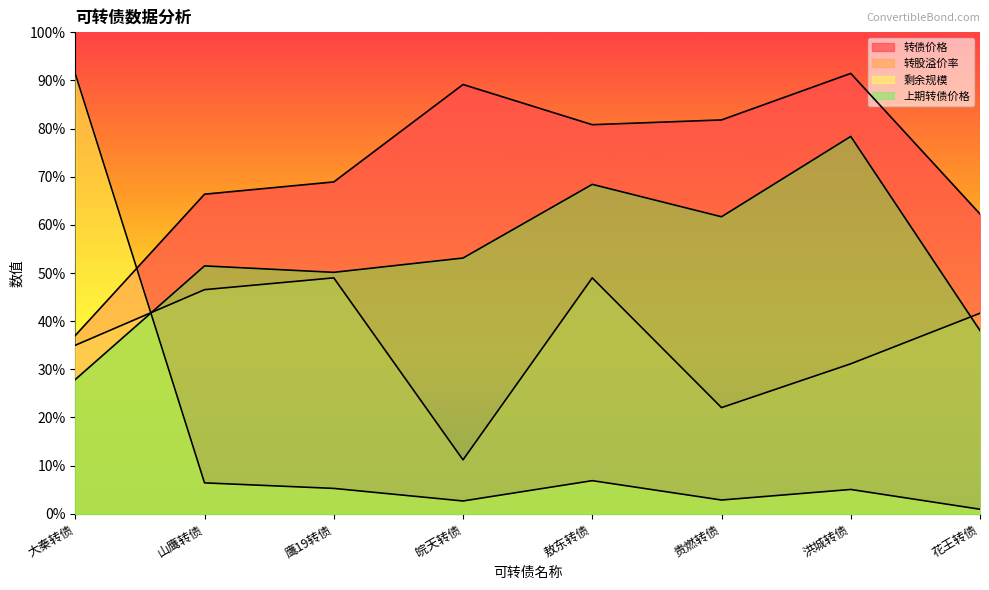

What is the value of the 转债价格 point at the 2nd from the left?

66.4